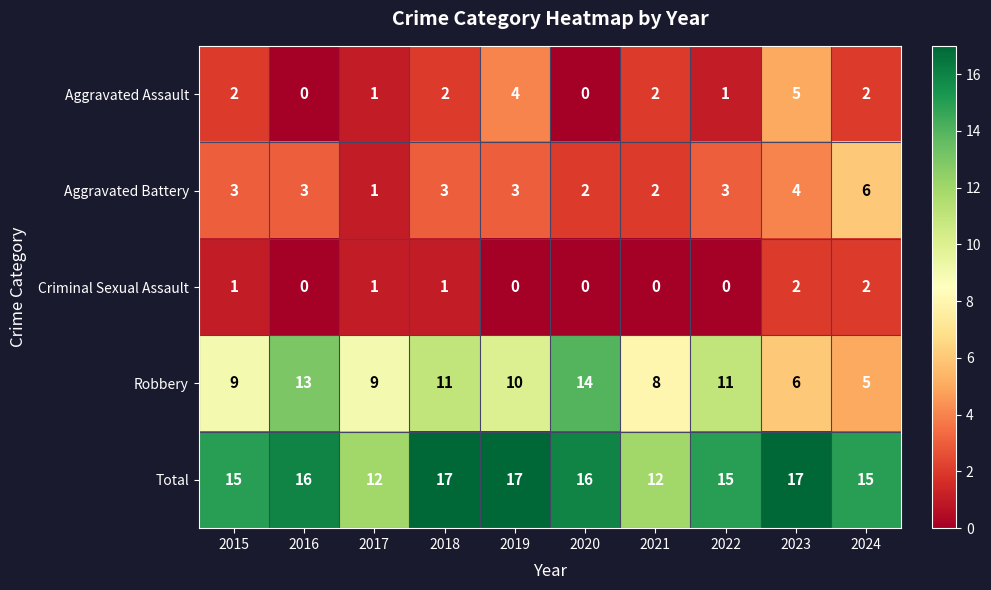

What is the spread (max minus min) of values at 2019?

17